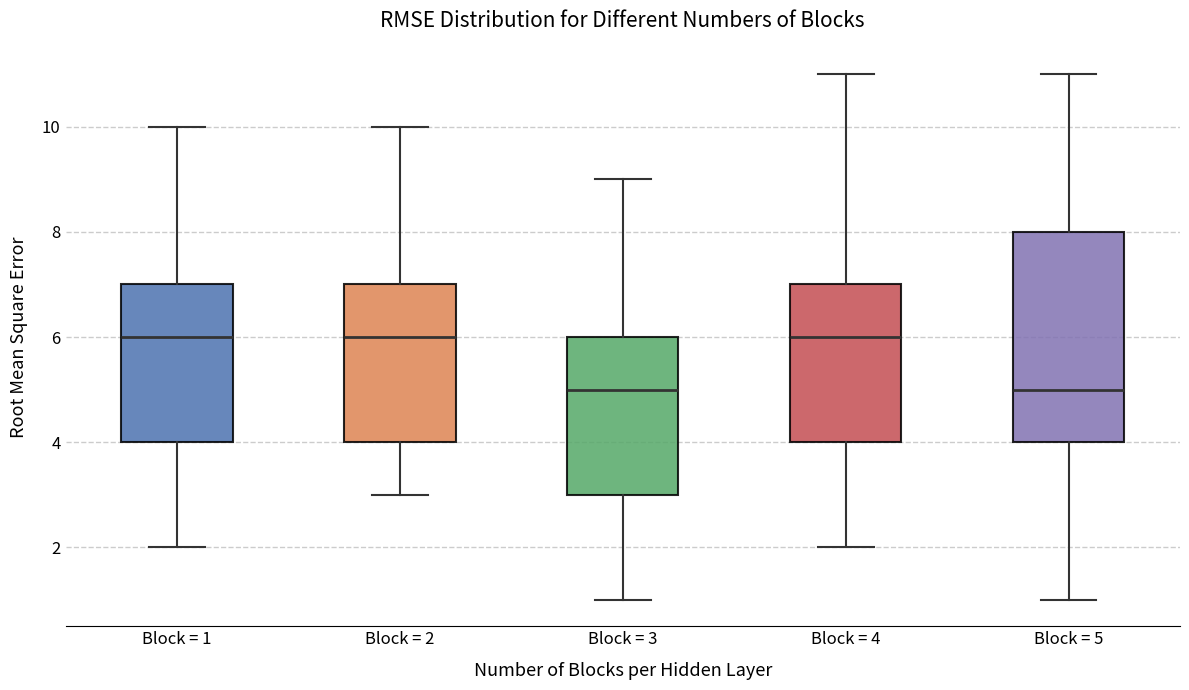

Reading left to right, transcribe this box plot: for each box, give where its median line is, the range the box spans, and where its two whiskers end, as read against the y-axis. The values are not printed on the chart, so give them approximately, as read against the axis.

Block = 1: median 6, box 4 to 7, whiskers 2 to 10
Block = 2: median 6, box 4 to 7, whiskers 3 to 10
Block = 3: median 5, box 3 to 6, whiskers 1 to 9
Block = 4: median 6, box 4 to 7, whiskers 2 to 11
Block = 5: median 5, box 4 to 8, whiskers 1 to 11